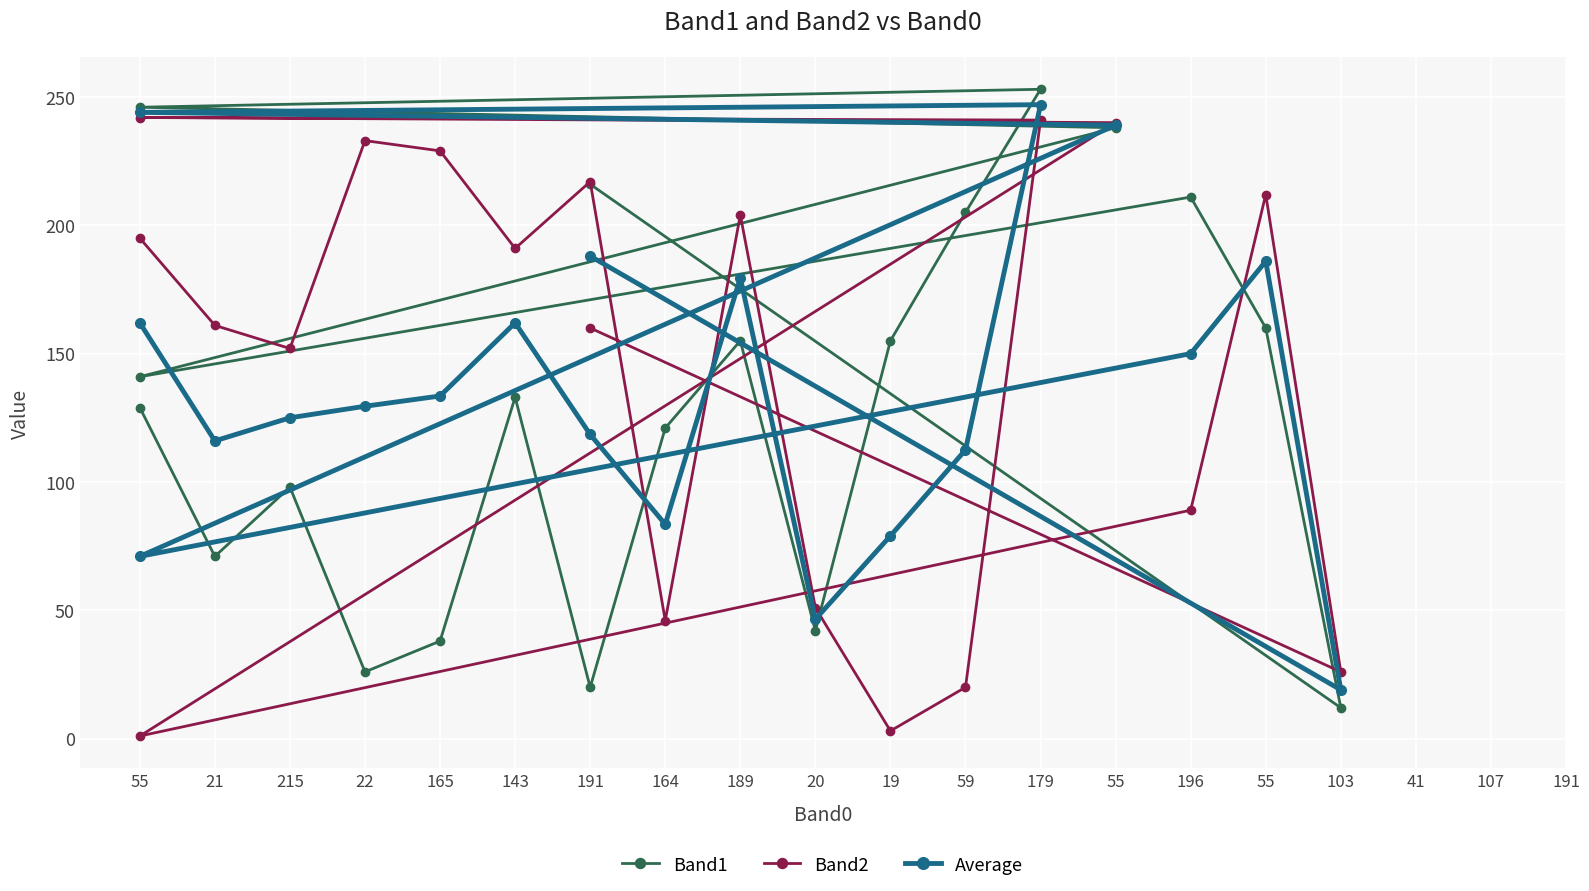

How many lines are shown in the chart?

3